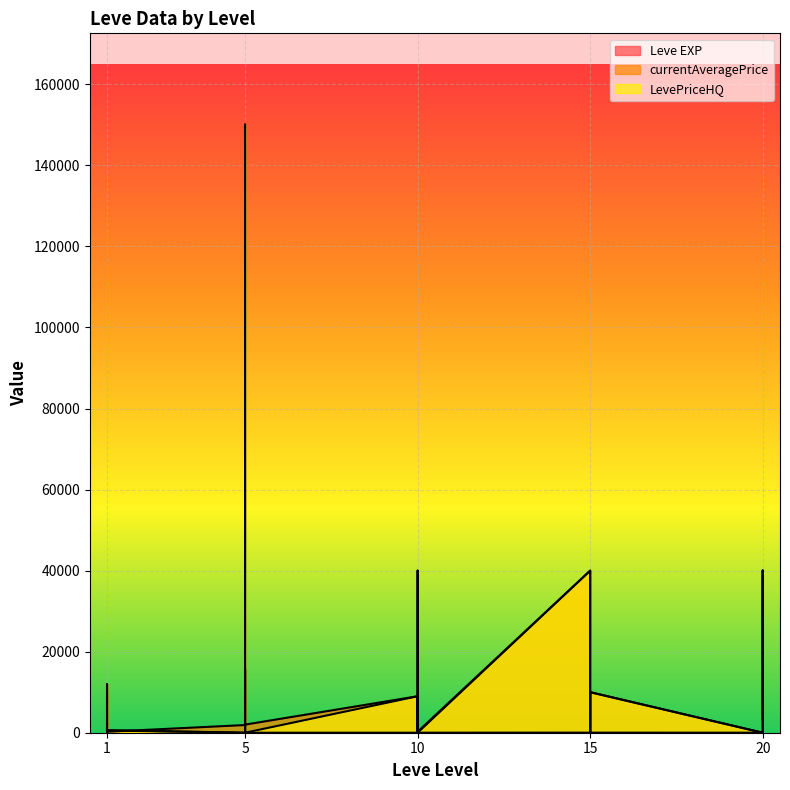

What is the difference between the second highest and second lowest values in the Leve EXP series?

629